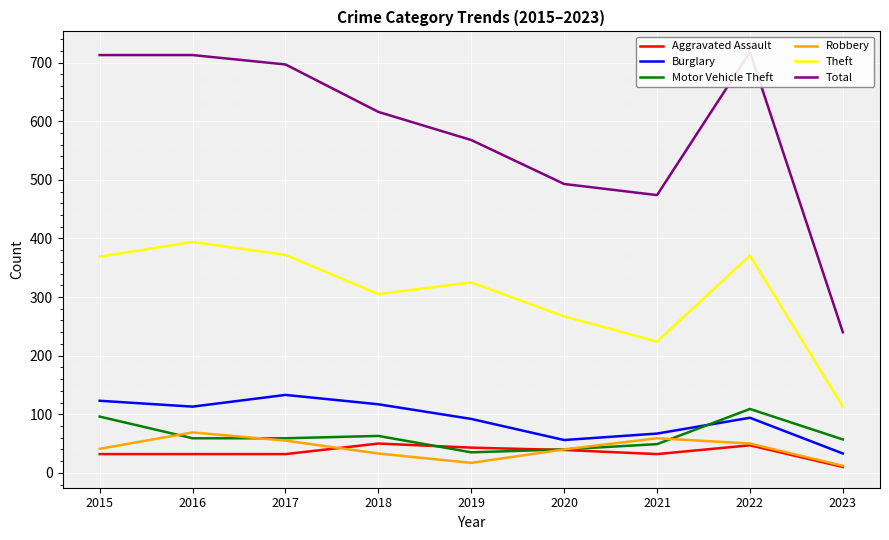

True or false: Robbery and Total cross at least once.

False